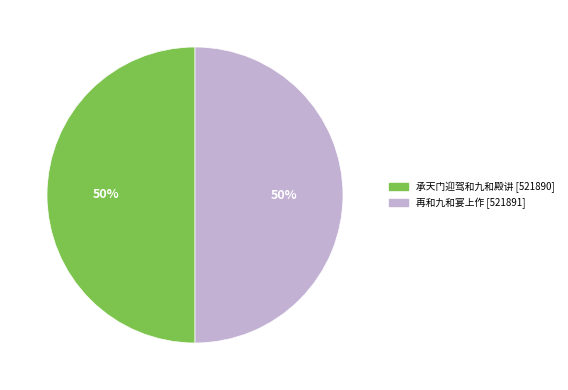

To the nearest percent, what is the average slice percentage?

50%